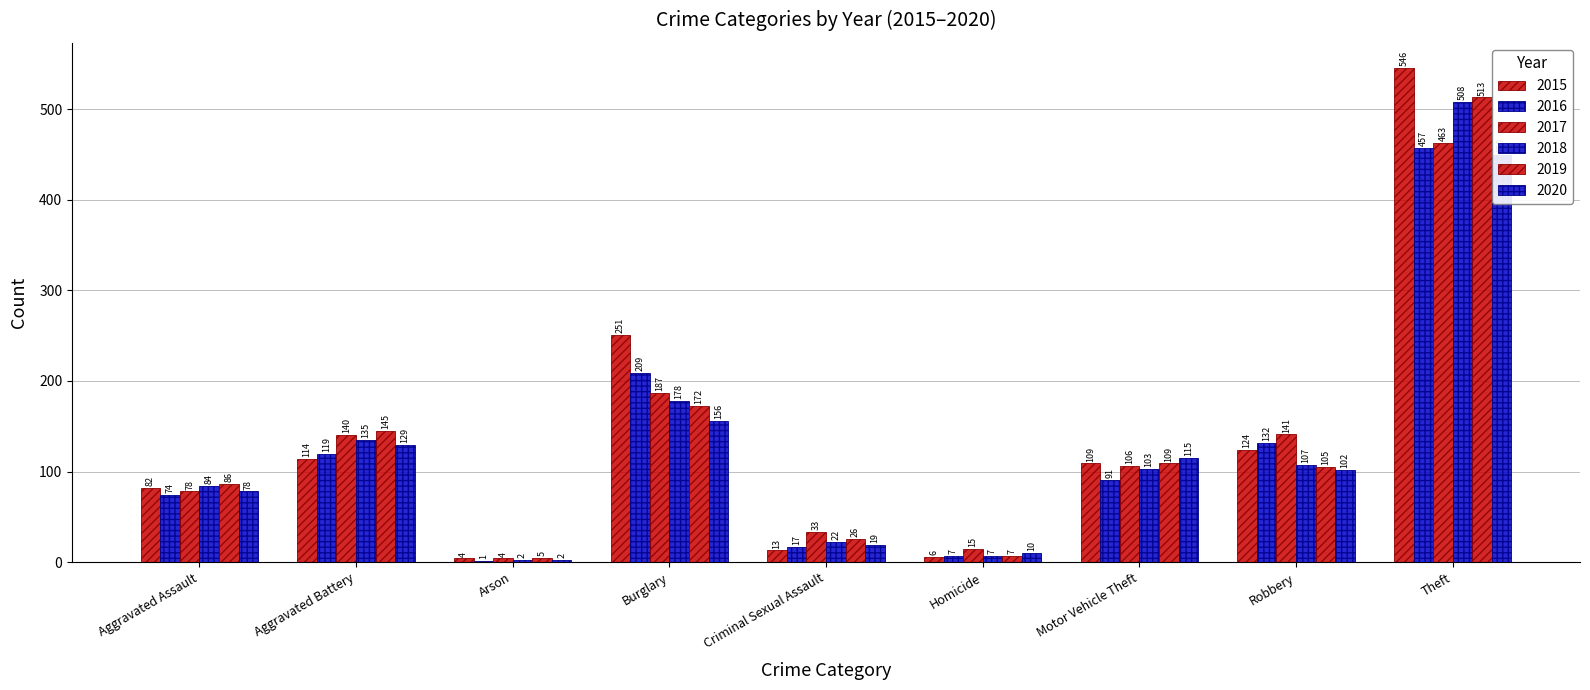

What is the difference between the highest and lowest values at Aggravated Battery?

31